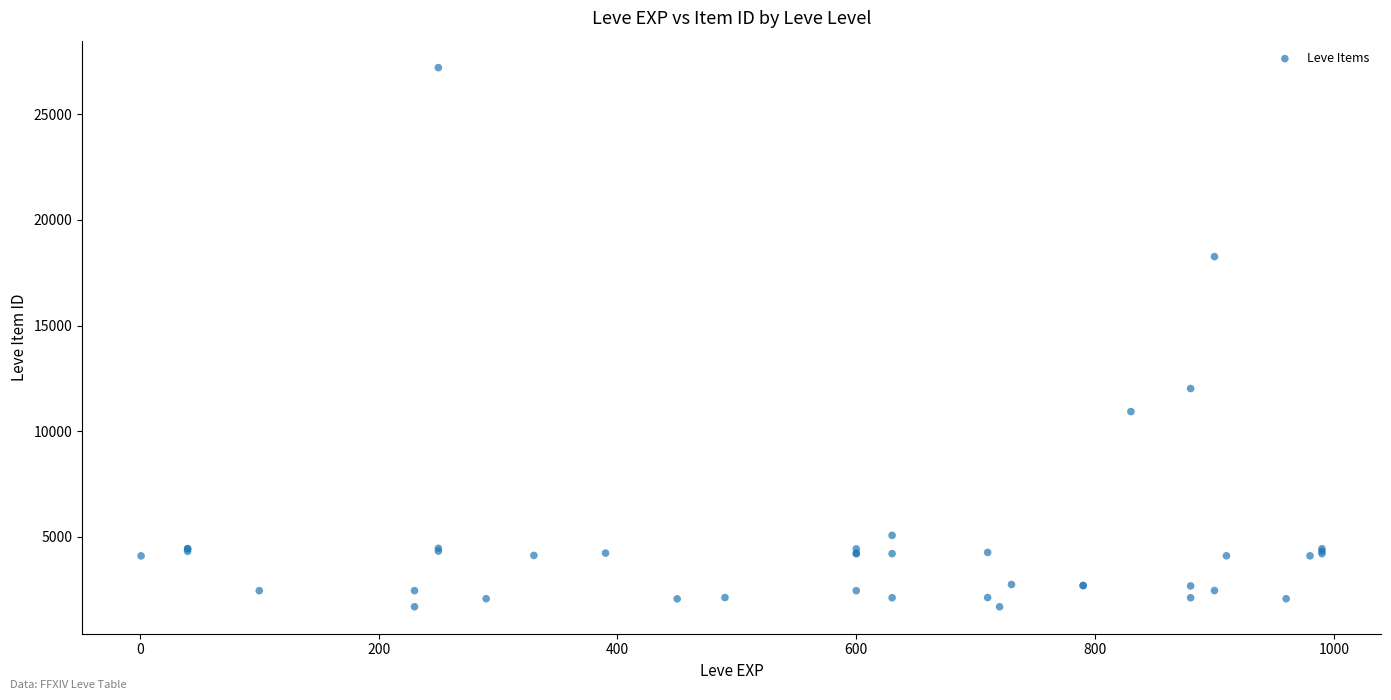

What Y value in the scatter plot is closest to 14448?

12018